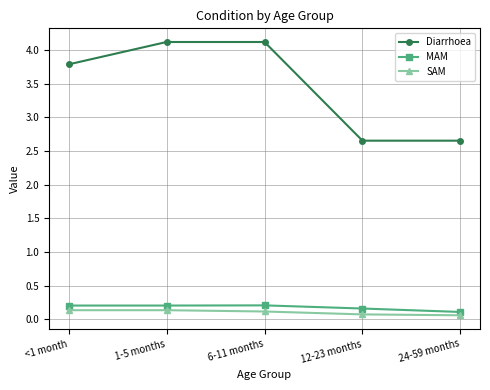

Which series has the largest total across all categories?

Diarrhoea